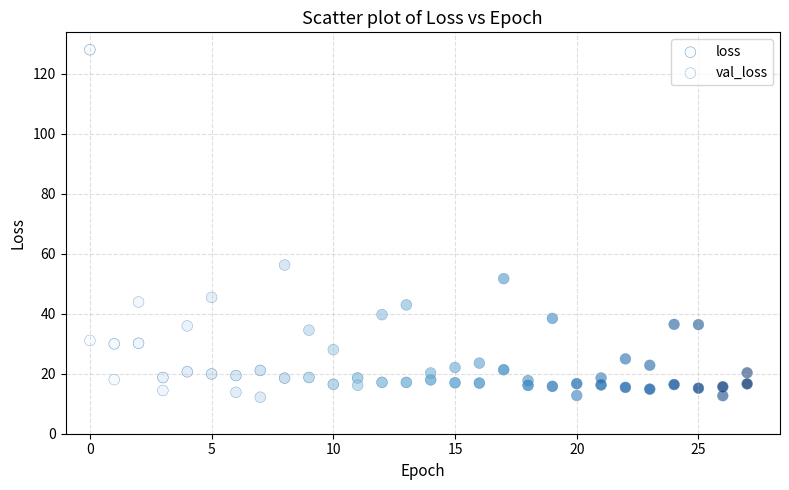

How many points are shown in the scatter plot?

56